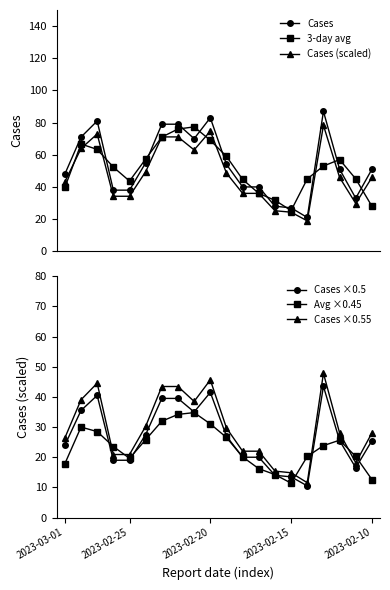

True or false: Cases ×0.55 and Cases intersect in this chart.

False